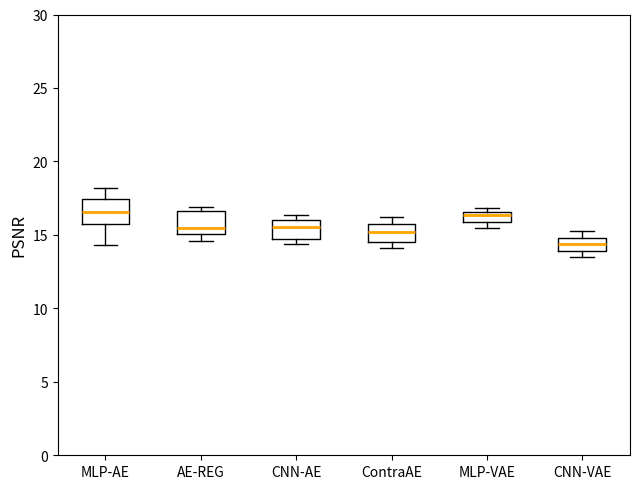

Which box's median line is the lowest?

CNN-VAE